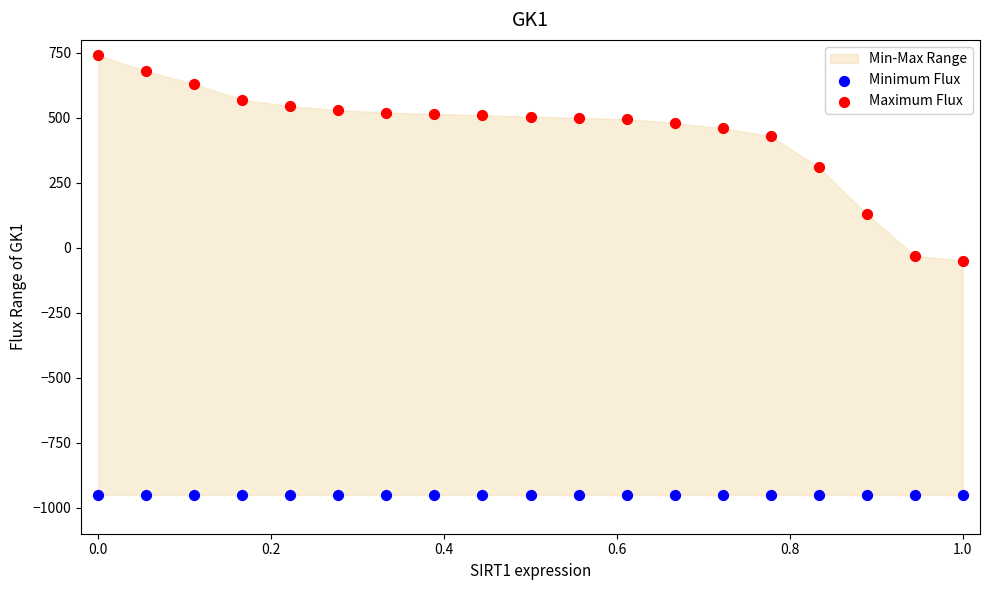

Which series reaches the minimum Y coordinate?

Minimum Flux